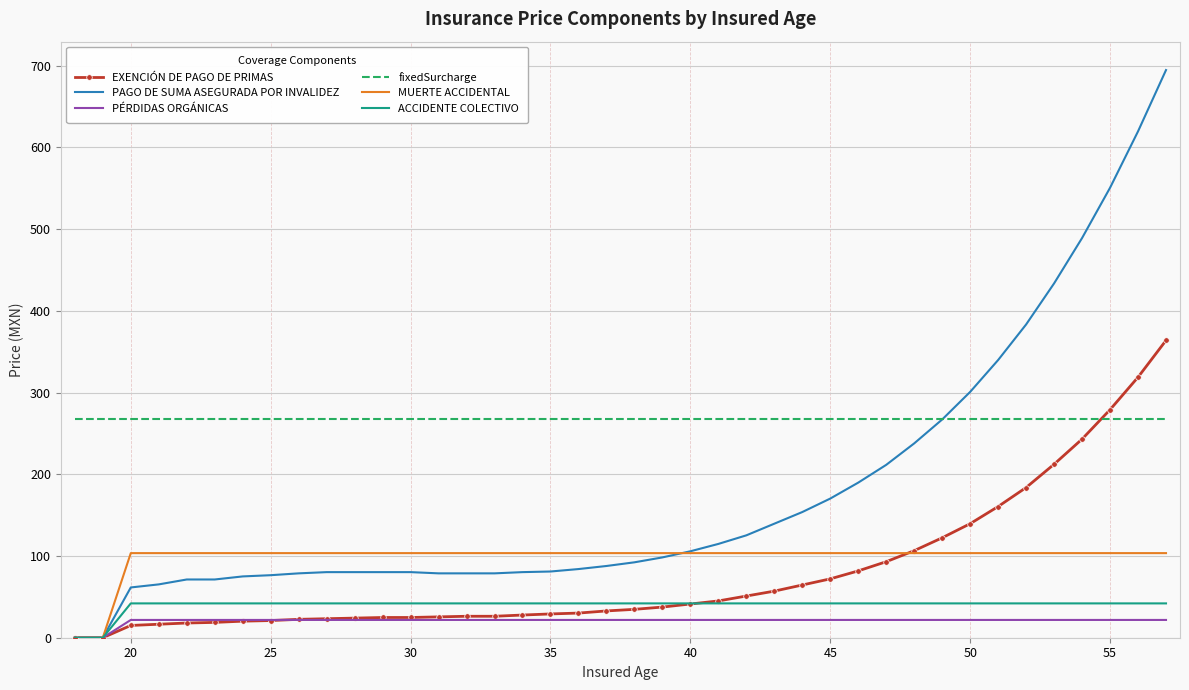

Which series has the largest total across all categories?

fixedSurcharge